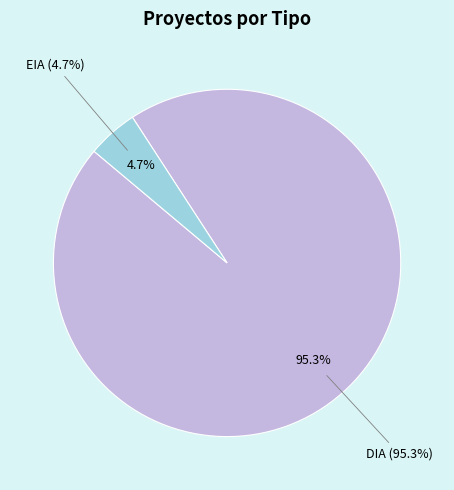

How many segments does this pie chart have?

2